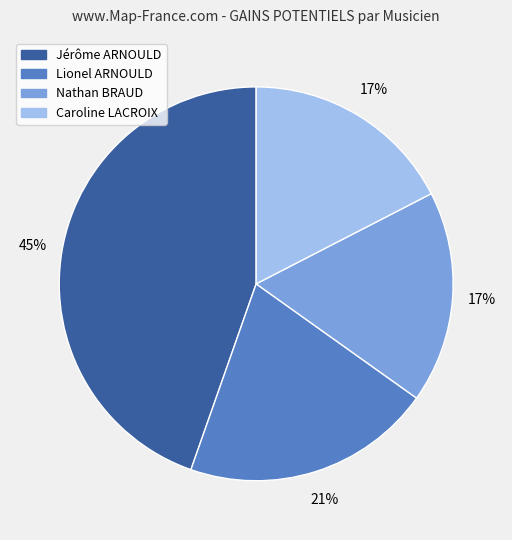

To the nearest percent, what is the average slice percentage?

25%